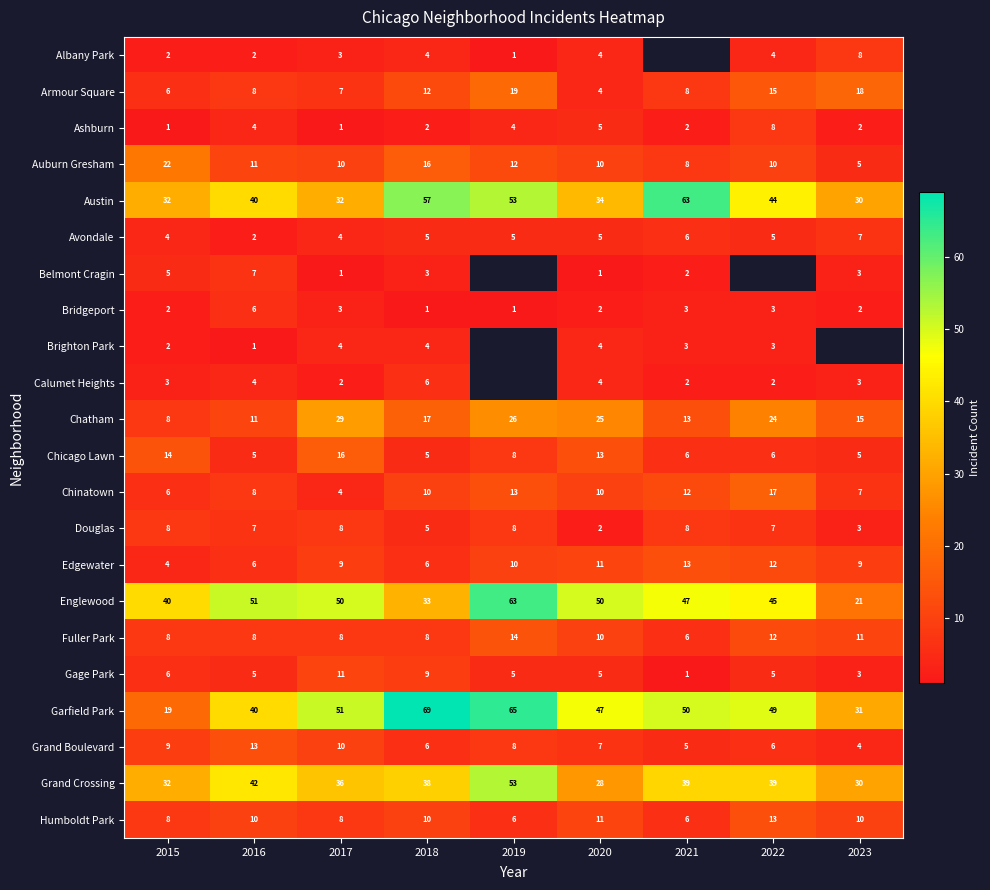

How many data points does each series have?

9